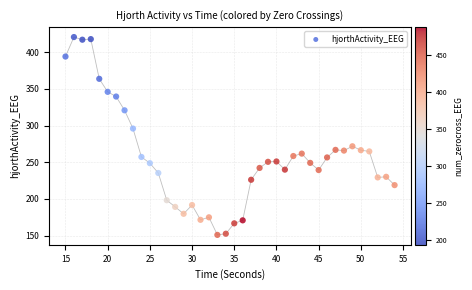

What is the range of X values (max minus min)?

39.0